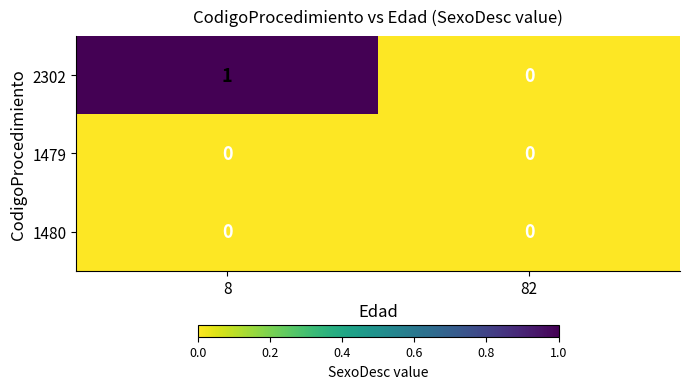

At which category is the sum across all series the highest?

8